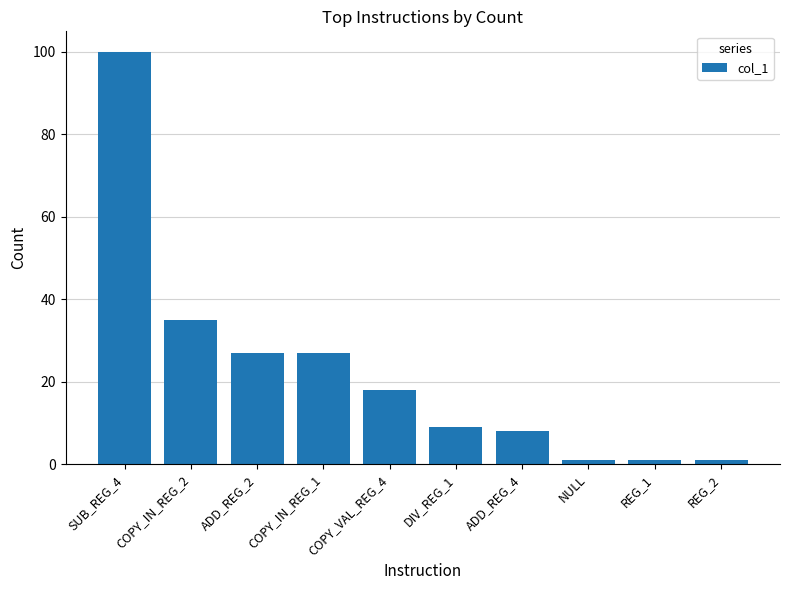

Count the number of categories in the chart.

10